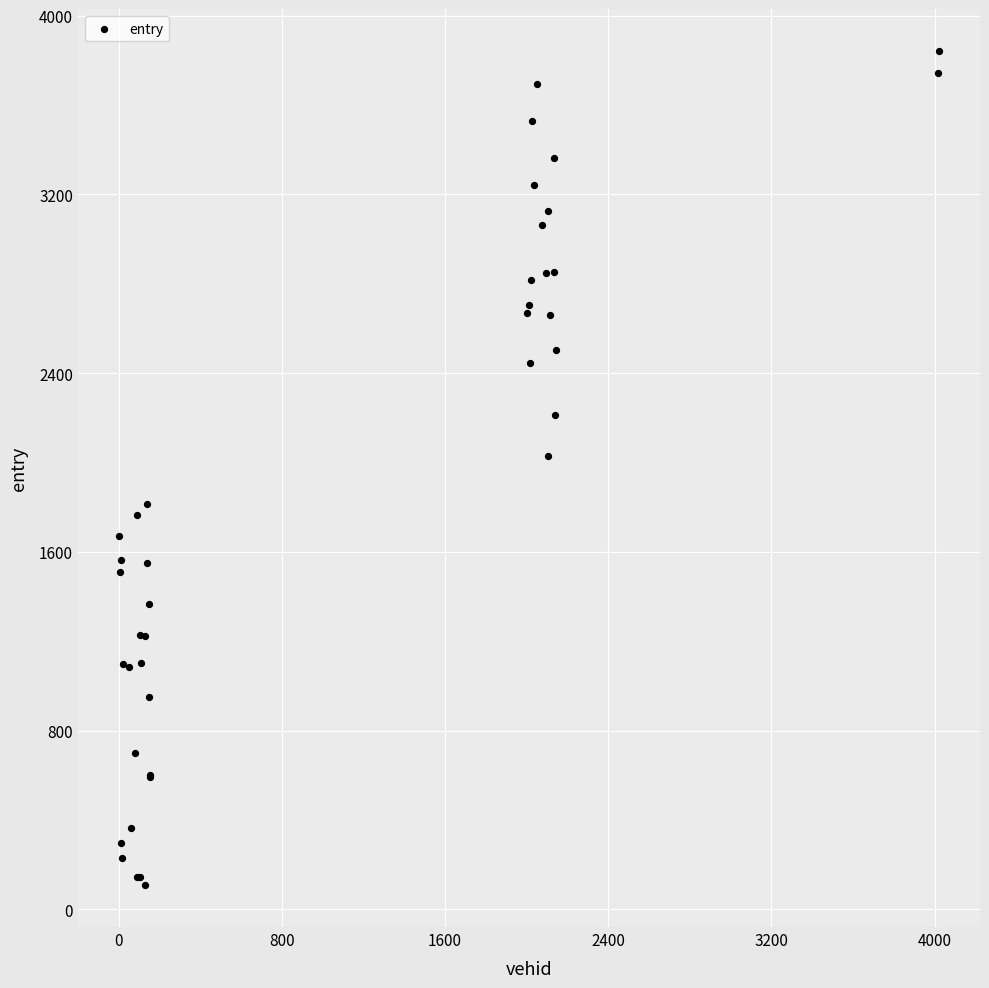

What Y value in the scatter plot is closest to 1974?

2030.2